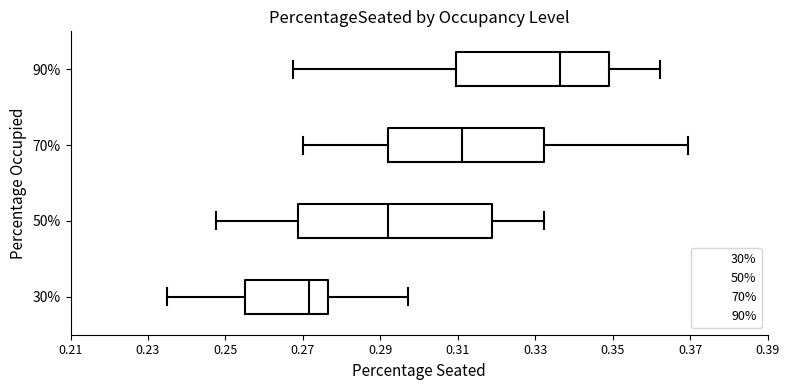

Reading bottom to top, transcribe this box plot: for each box, give where its median line is, the range the box spans, and where its two whiskers end, as read against the x-axis. The values are not printed on the chart, so give them approximately, as read against the axis.

30%: median 0.272, box 0.256 to 0.276, whiskers 0.236 to 0.298
50%: median 0.292, box 0.268 to 0.318, whiskers 0.248 to 0.332
70%: median 0.312, box 0.292 to 0.332, whiskers 0.270 to 0.370
90%: median 0.336, box 0.310 to 0.350, whiskers 0.268 to 0.362